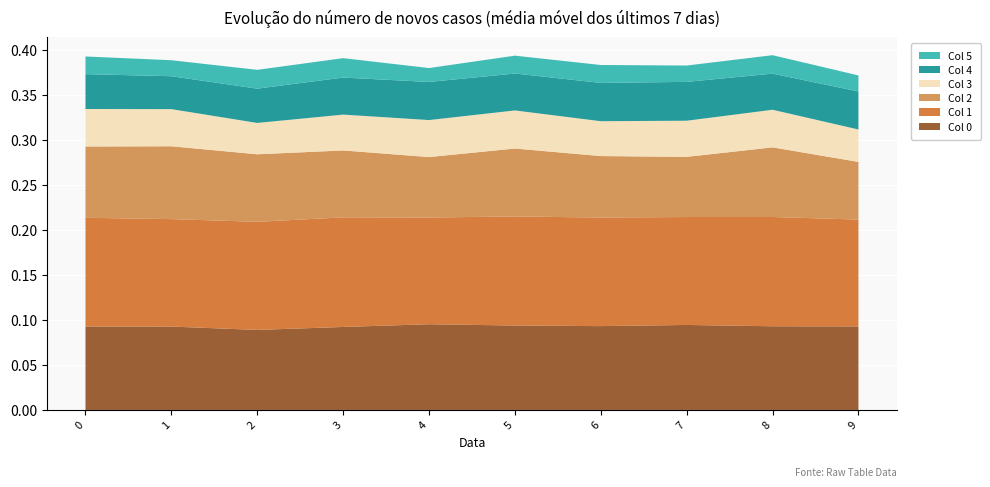

Reading left to right, extract all data points from this chart.

0: 0.1	0.1	0.1	0.1	0.1	0.1	0.1	0.1	0.1	0.1
1: 0.1	0.1	0.1	0.1	0.1	0.1	0.1	0.1	0.1	0.1
2: 0.1	0.1	0.1	0.1	0.1	0.1	0.1	0.1	0.1	0.1
3: 0.0	0.0	0.0	0.0	0.0	0.0	0.0	0.0	0.0	0.0
4: 0.0	0.0	0.0	0.0	0.0	0.0	0.0	0.0	0.0	0.0
5: 0.0	0.0	0.0	0.0	0.0	0.0	0.0	0.0	0.0	0.0